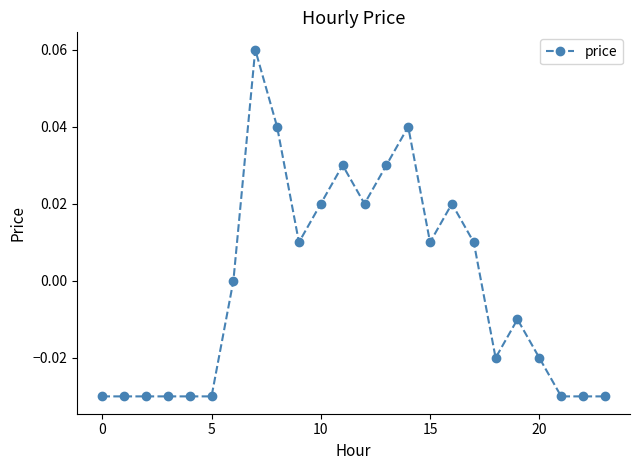

Does the chart display data point markers on the line(s)?

Yes